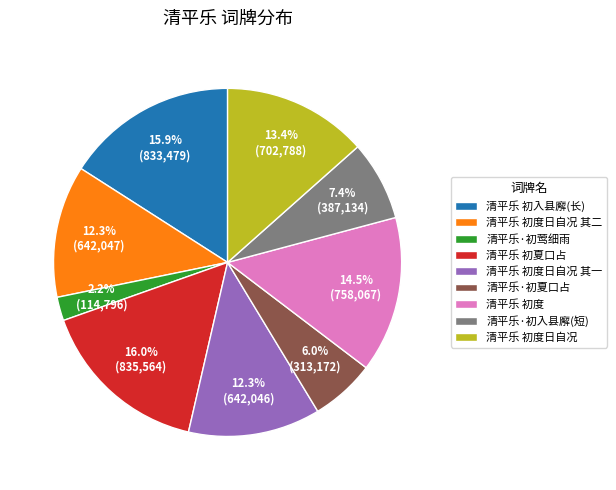

Does any single category account for the majority?

No